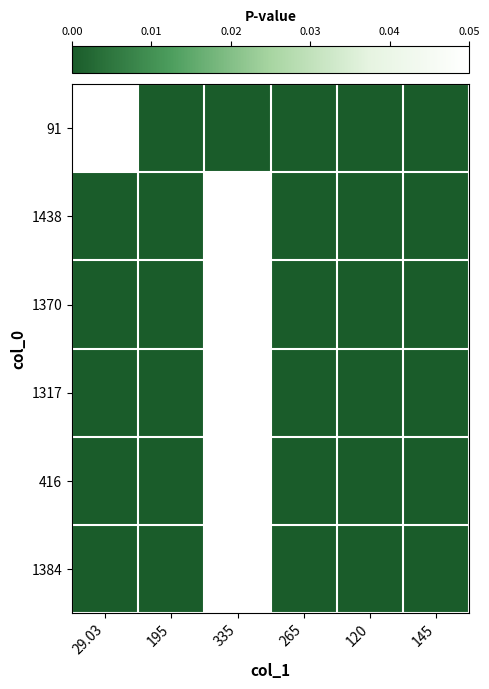

At which category is the sum across all series the highest?

335